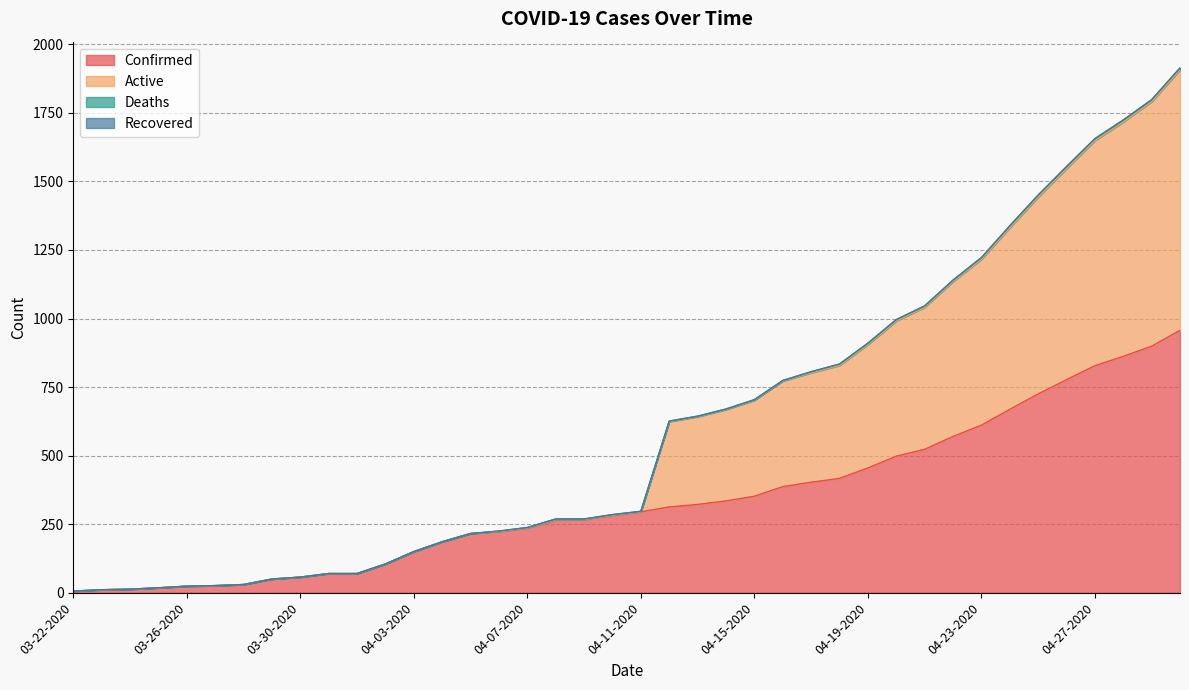

What is the highest value of the Confirmed series?

957